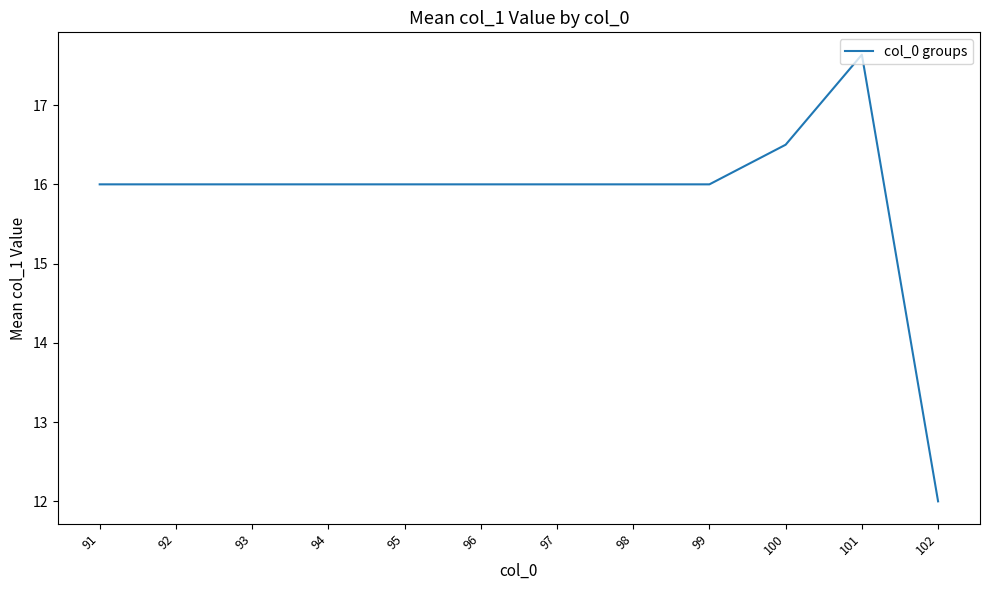

True or false: there are more than 0 points higher than both neighbors.

True